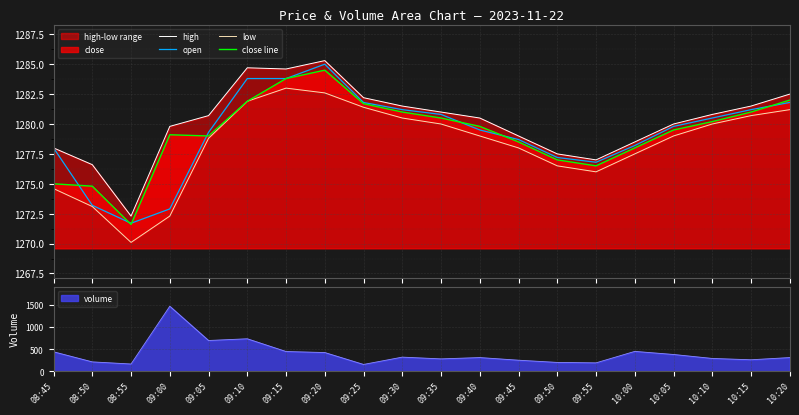

What is the smallest value displayed?

1270.1